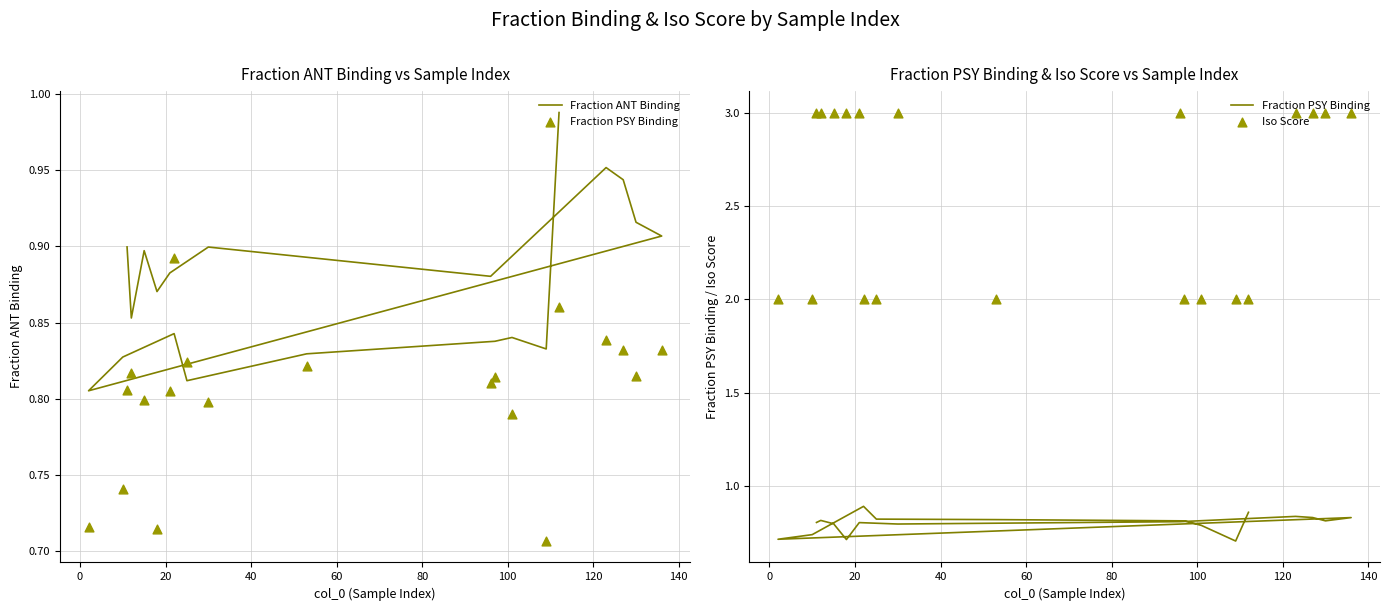

Which series contains the highest Y value?

Iso Score